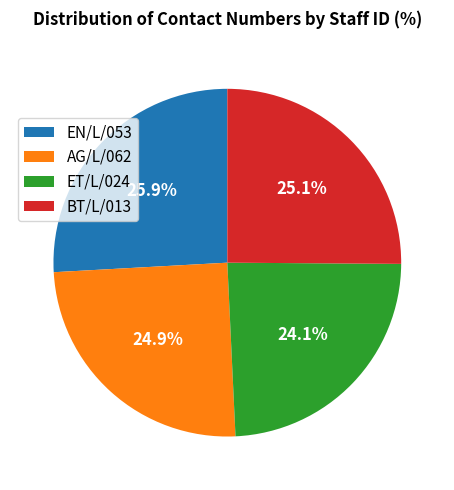

Combined, do EN/L/053 and AG/L/062 account for over 50%?

Yes